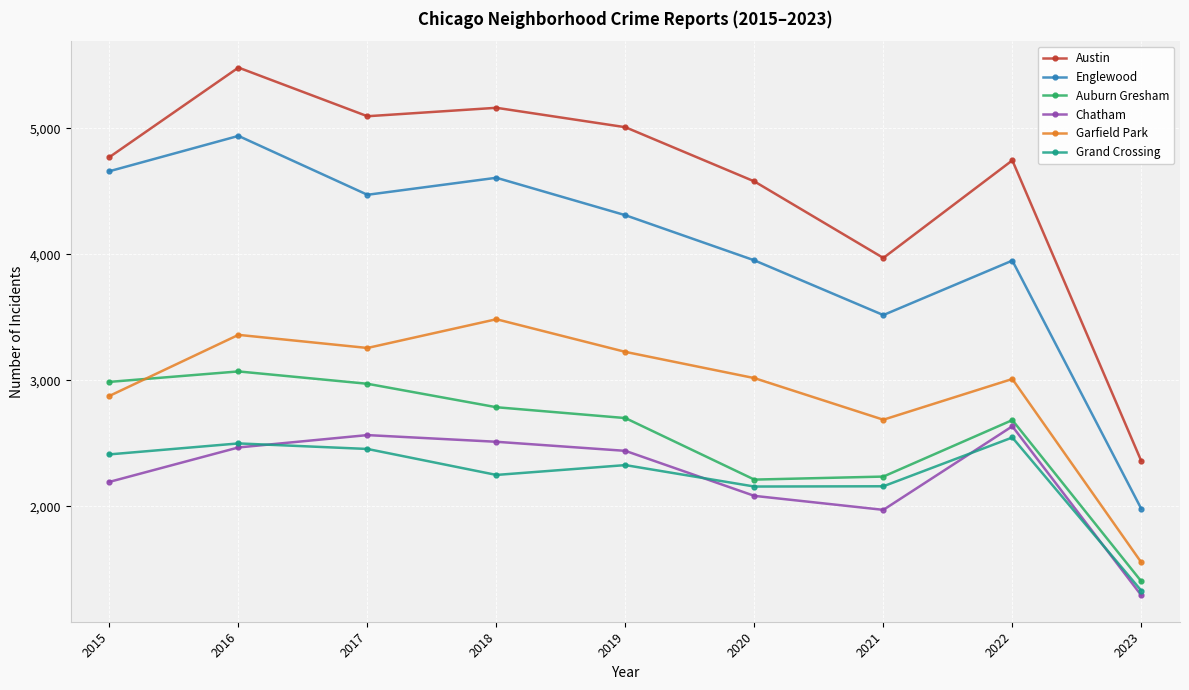

What are all the series names shown in the legend?

Austin, Englewood, Auburn Gresham, Chatham, Garfield Park, Grand Crossing